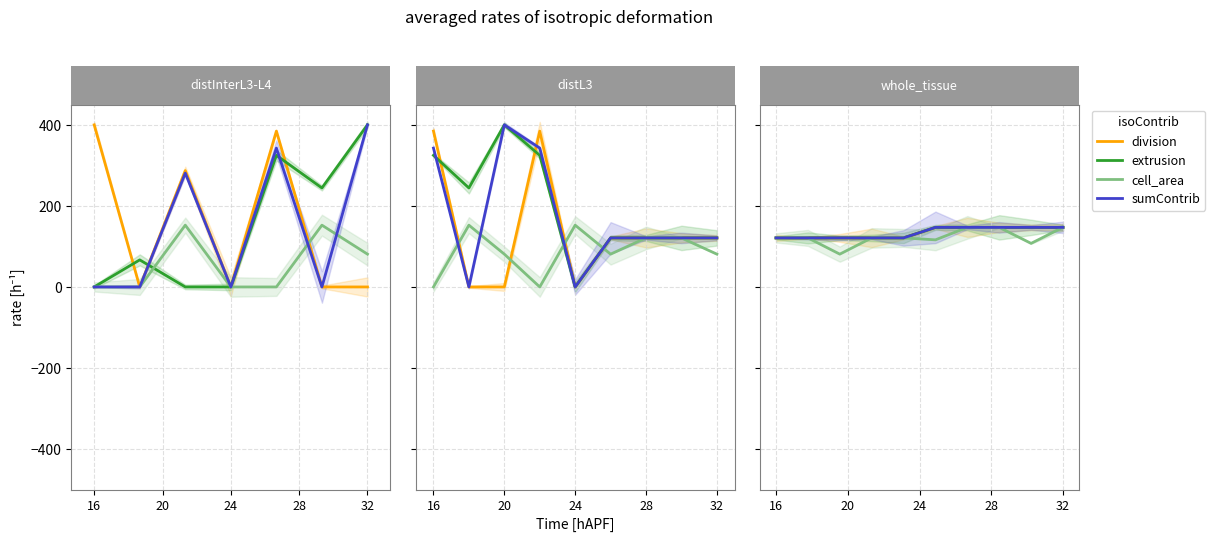

How many data points in cell_area are less than 121?

3